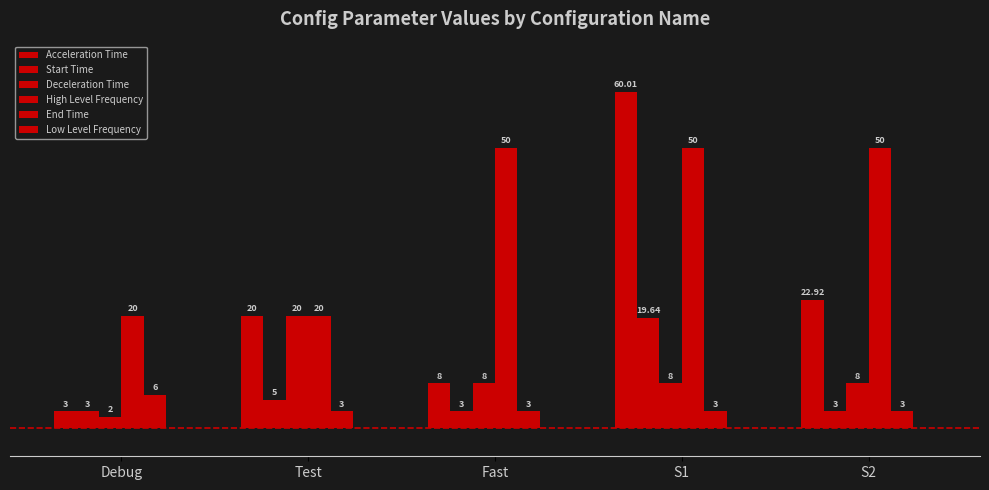

True or false: High Level Frequency has a value of 50.0 at S1.

True